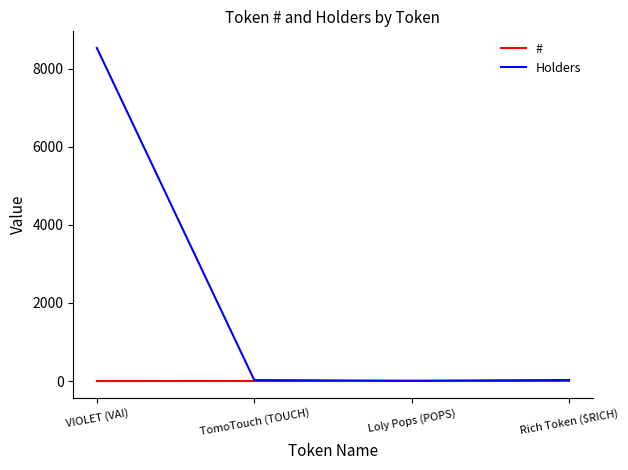

What is the total value across all series at Rich Token ($RICH)?

32